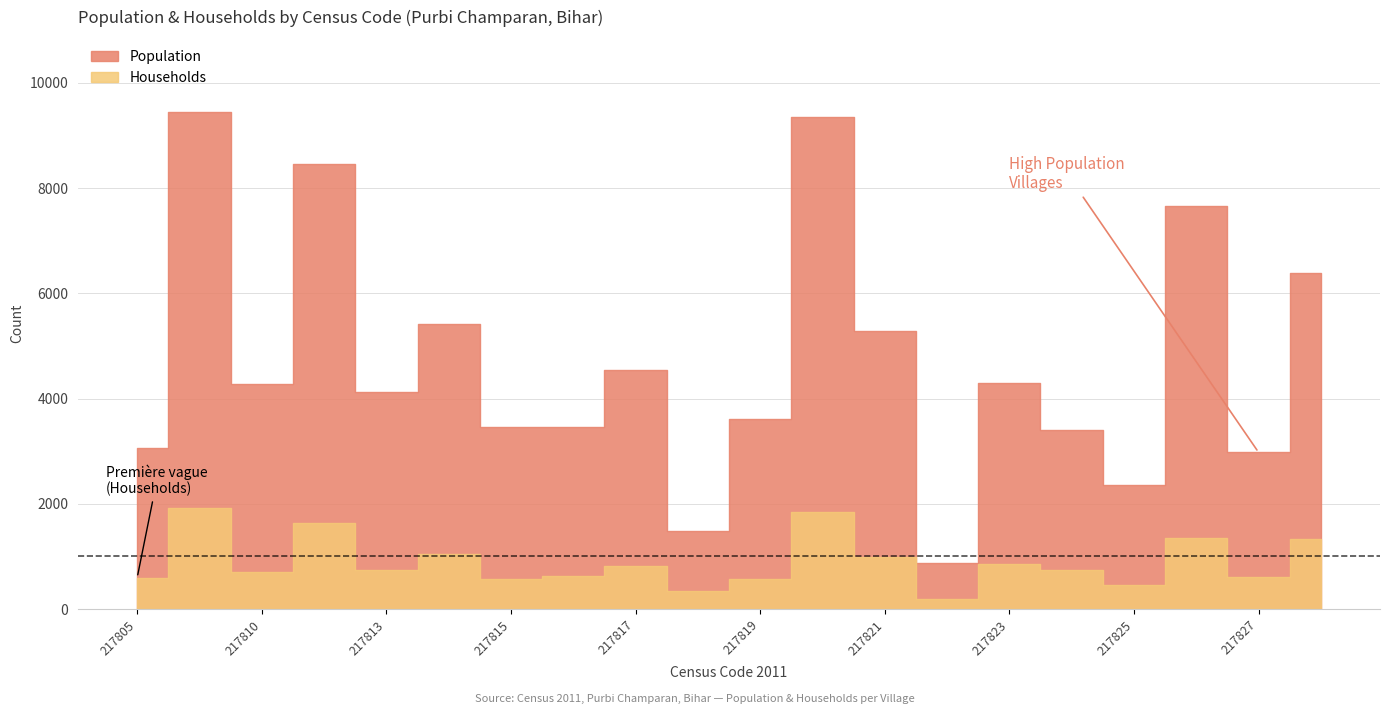

Reading right to left, list all the values displayed in this chart.

Population: 217828=6386	217827=2980	217826=7661	217825=2357	217824=3411	217823=4292	217822=876	217821=5294	217820=9352	217819=3608	217818=1482	217817=4542	217816=3458	217815=3467	217814=5426	217813=4123	217812=8455	217810=4284	217809=9453	217805=3060
Households: 217828=1340	217827=610	217826=1359	217825=457	217824=738	217823=858	217822=199	217821=989	217820=1846	217819=566	217818=337	217817=818	217816=621	217815=580	217814=1041	217813=739	217812=1636	217810=714	217809=1919	217805=600